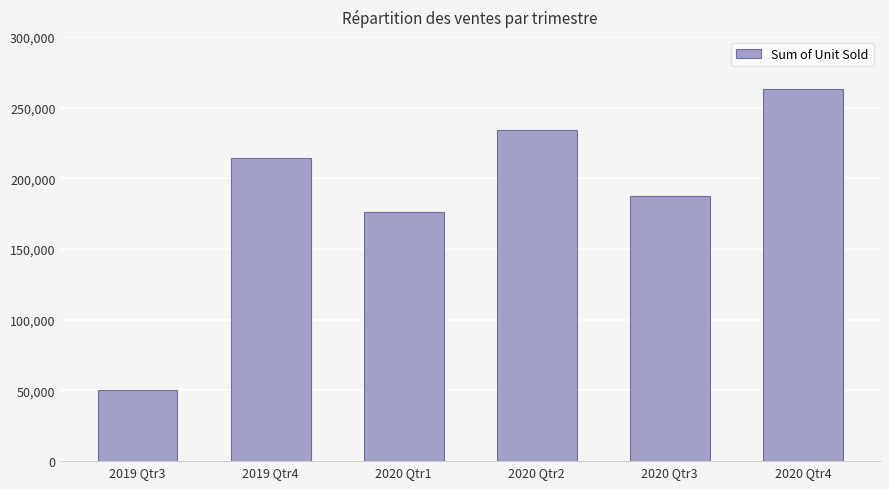

Reading left to right, list all the values displayed in this chart.

2019 Qtr3=50601	2019 Qtr4=214073	2020 Qtr1=176376	2020 Qtr2=233966	2020 Qtr3=187340	2020 Qtr4=263468